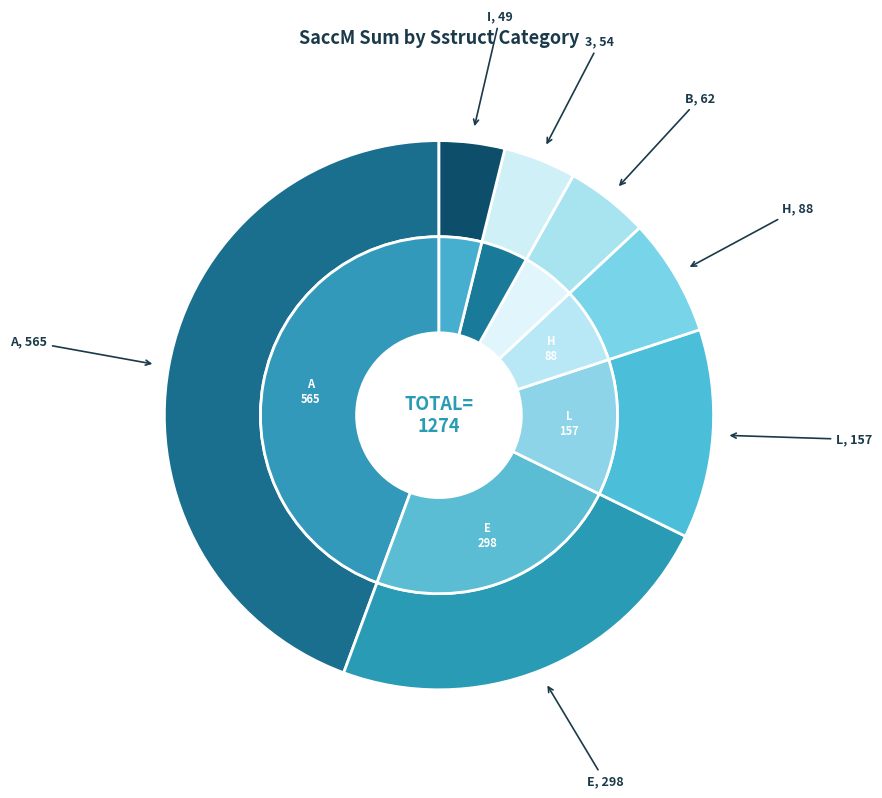

Which category has the biggest portion of the pie?

A